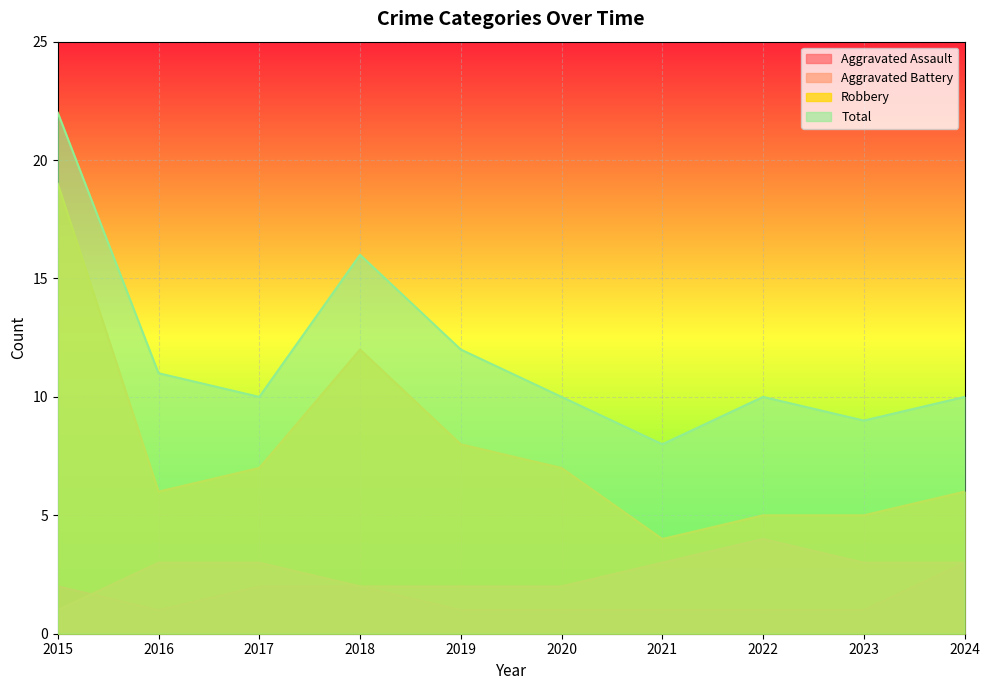

What is the sum of the Aggravated Battery values at 2017 and 2022?

7